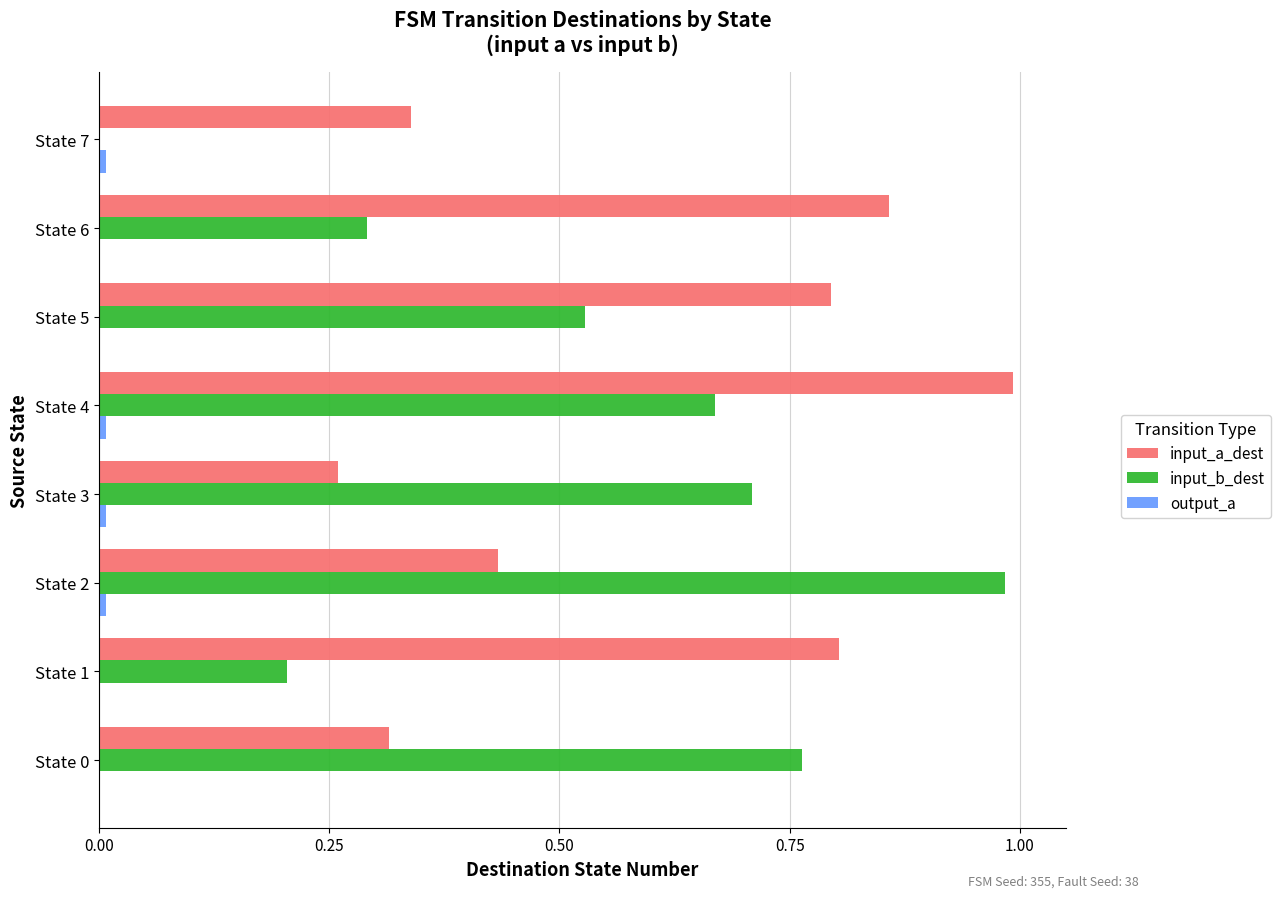

The input_b_dest series shows 1.0 at State 2. True or false?

True